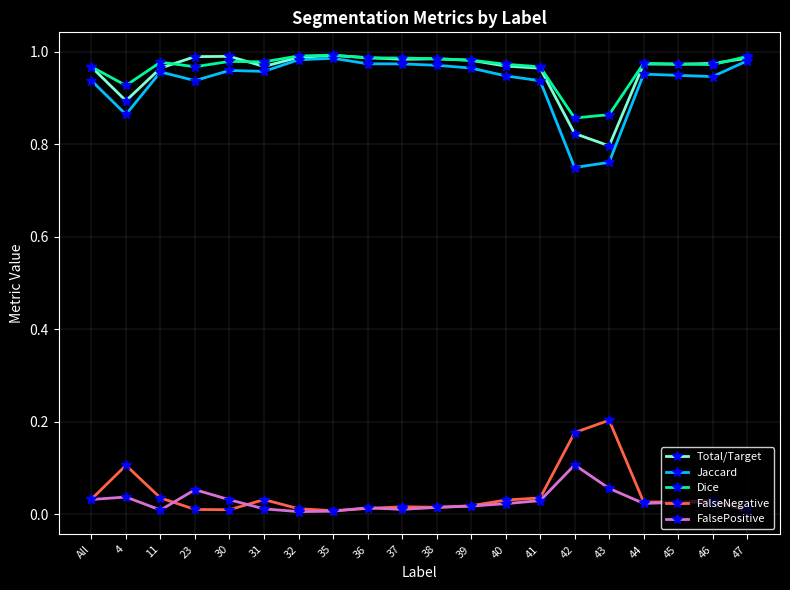

The value of FalsePositive at 45 is 0.0. True or false?

True